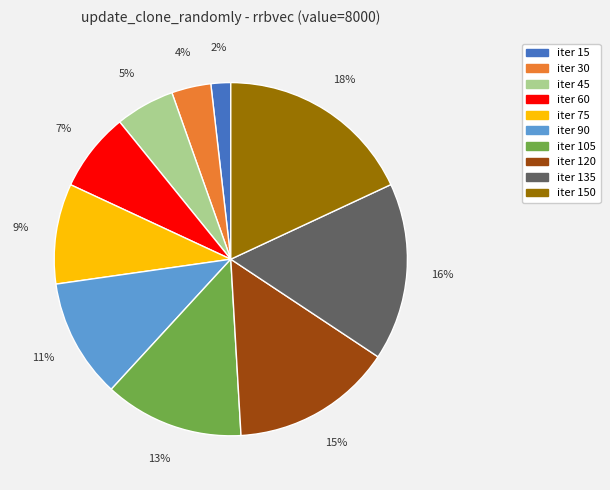

Is there any slice that represents more than half of the pie?

No